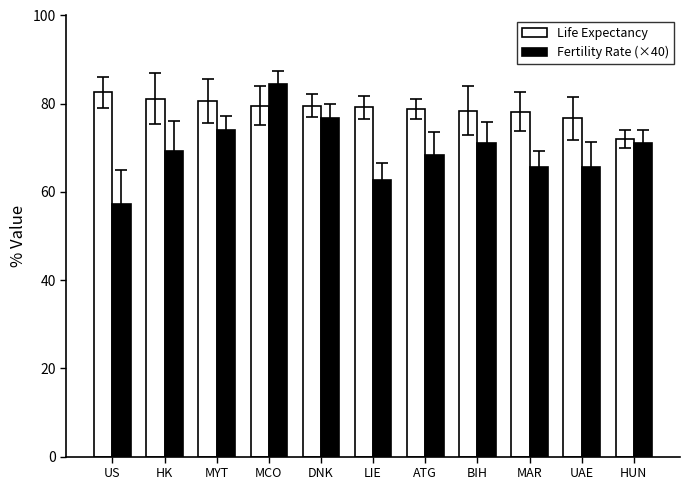

Which category has the highest value across all series?

MCO